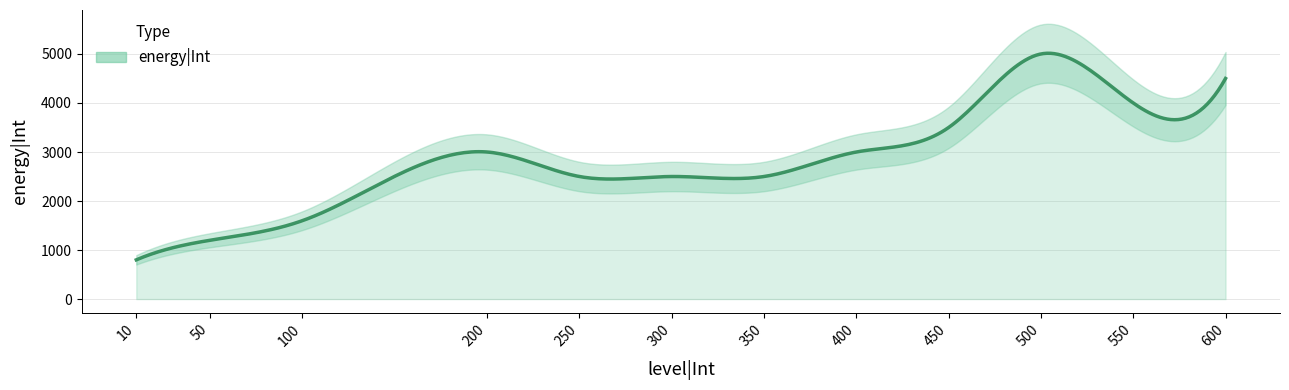

Rank the categories by value from highest to lowest.

500, 600, 550, 450, 200, 400, 250, 300, 350, 100, 50, 10